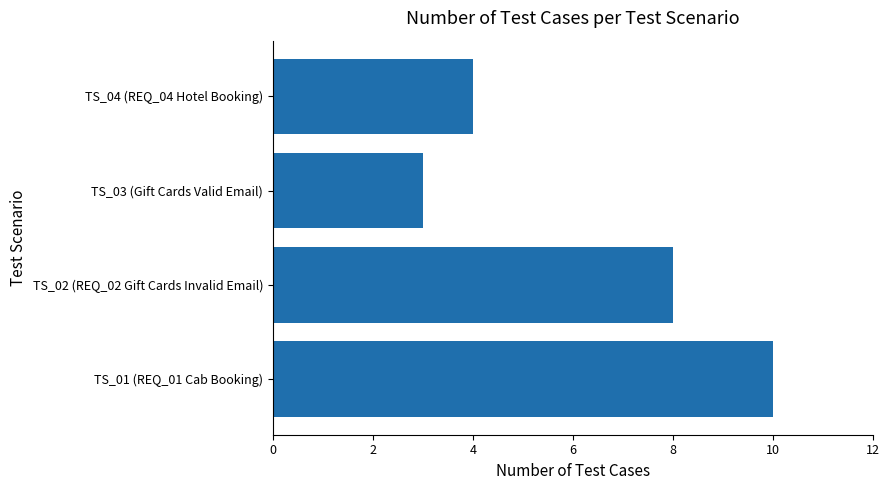

What value does the data have at TS_02 (REQ_02 Gift Cards Invalid Email)?

8